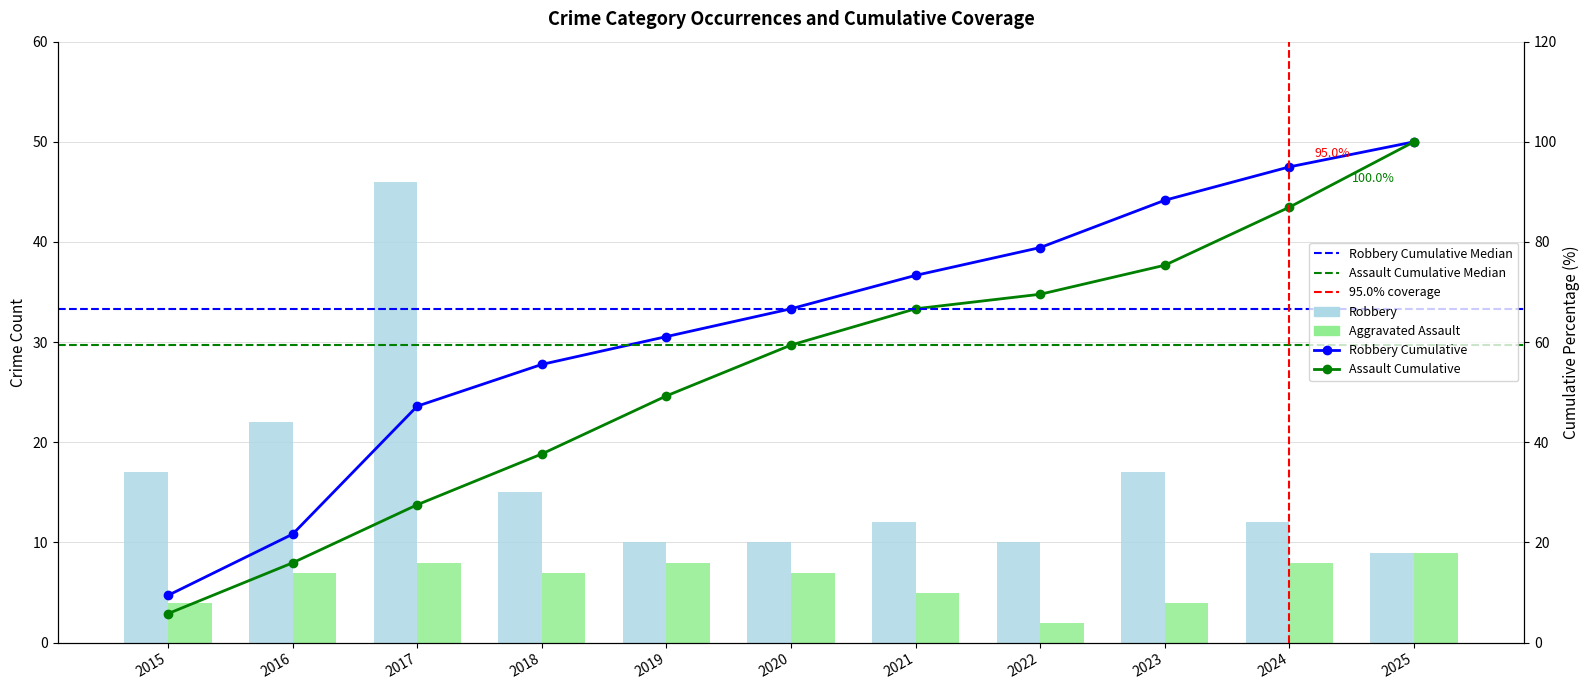

The value of Robbery at 2025 is 12. True or false?

False